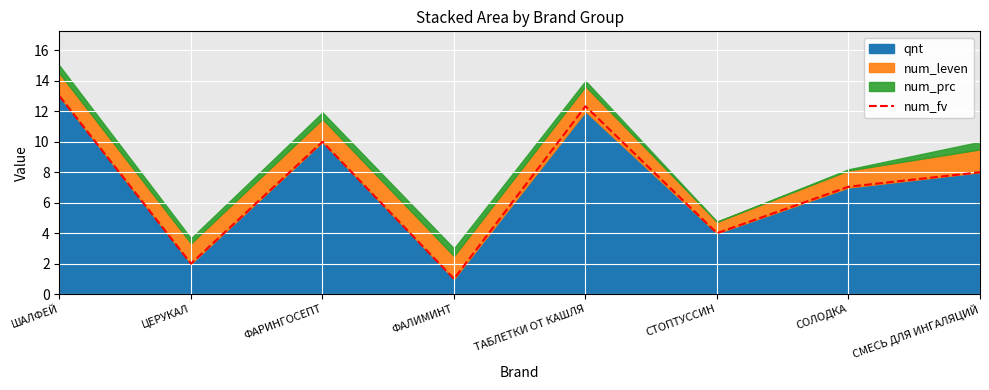

Reading left to right, list all the values displayed in this chart.

13.0	2.0	10.0	1.0	12.3	4.0	7.0	8.0